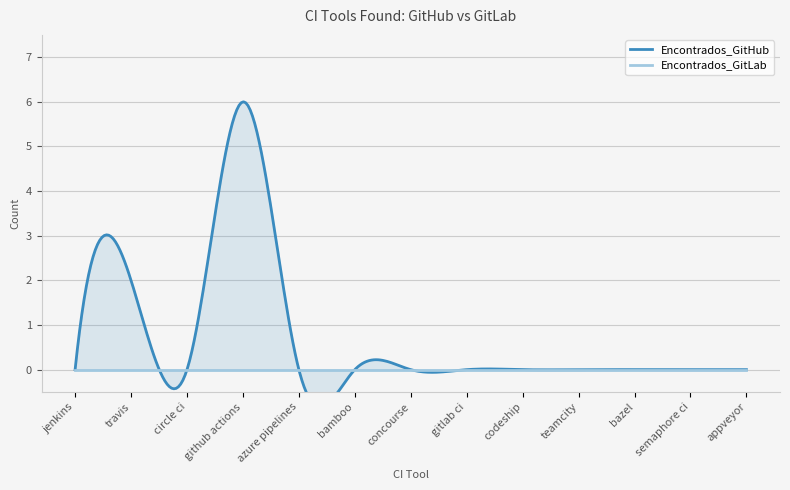

True or false: Encontrados_GitHub has more than 2 interior local peaks.

False